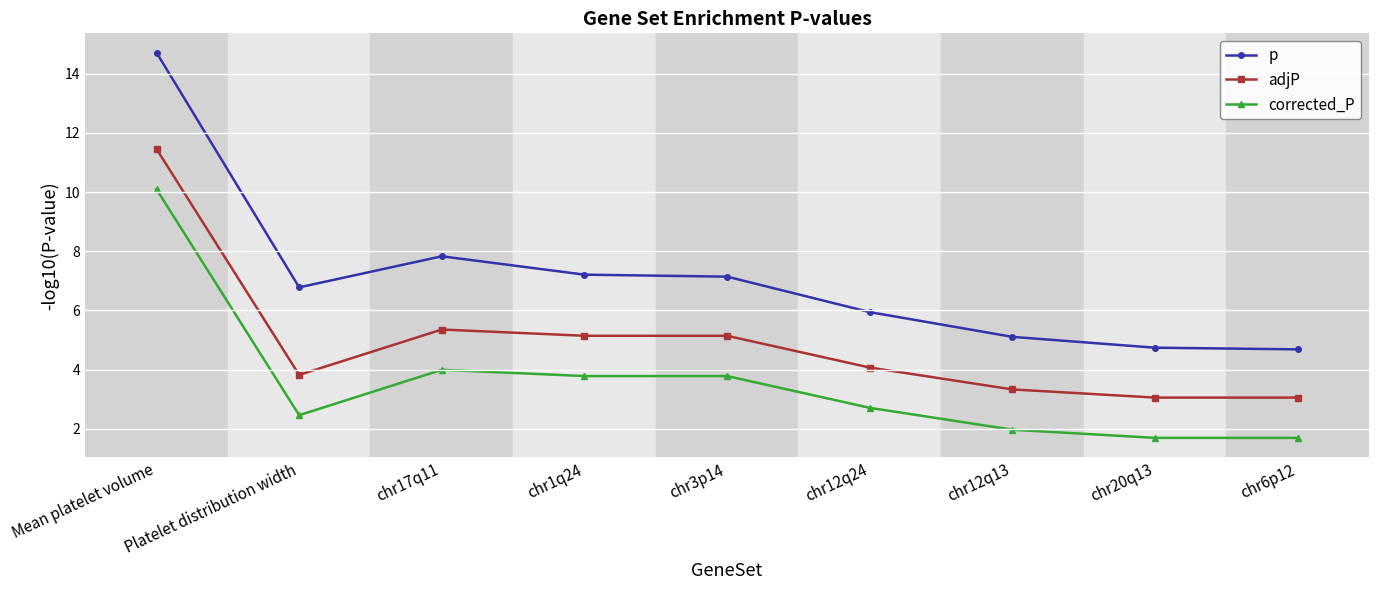

True or false: corrected_P and p intersect in this chart.

False